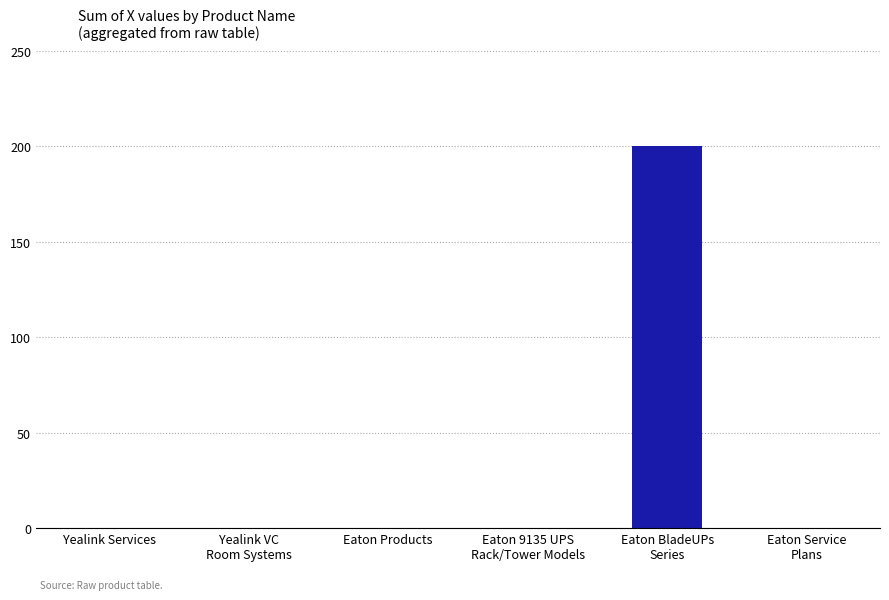

The chart shows a value of 0 at Eaton Products. True or false?

True